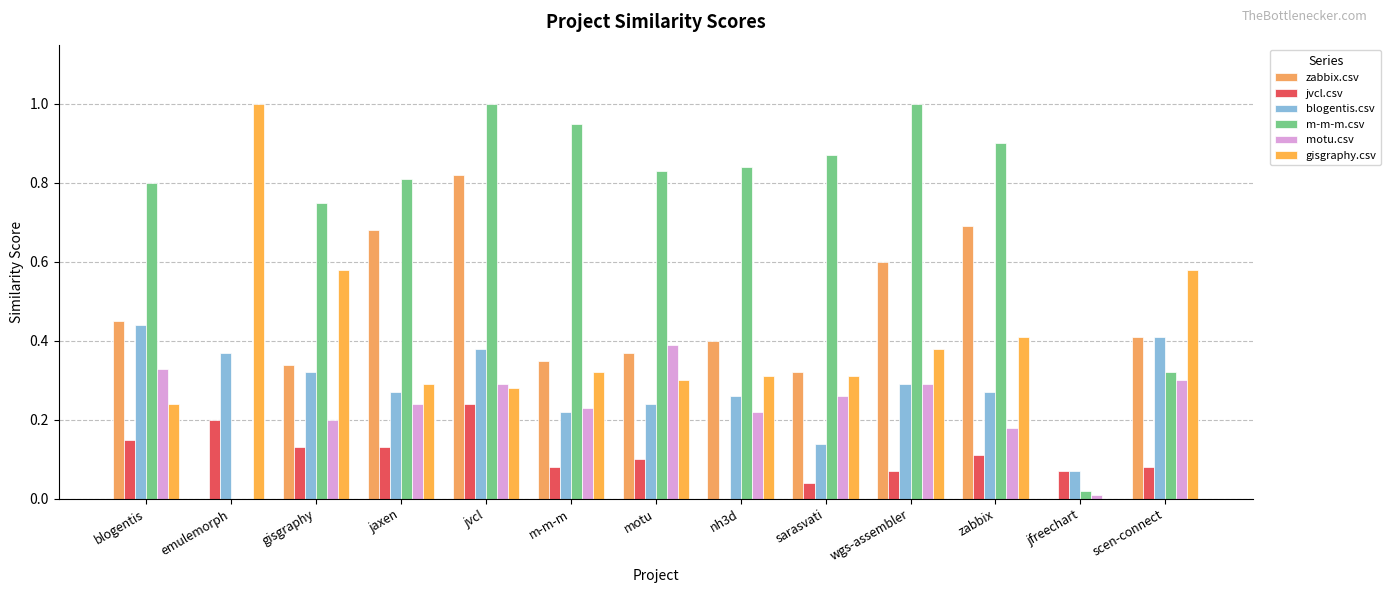

Count the number of categories in the chart.

13